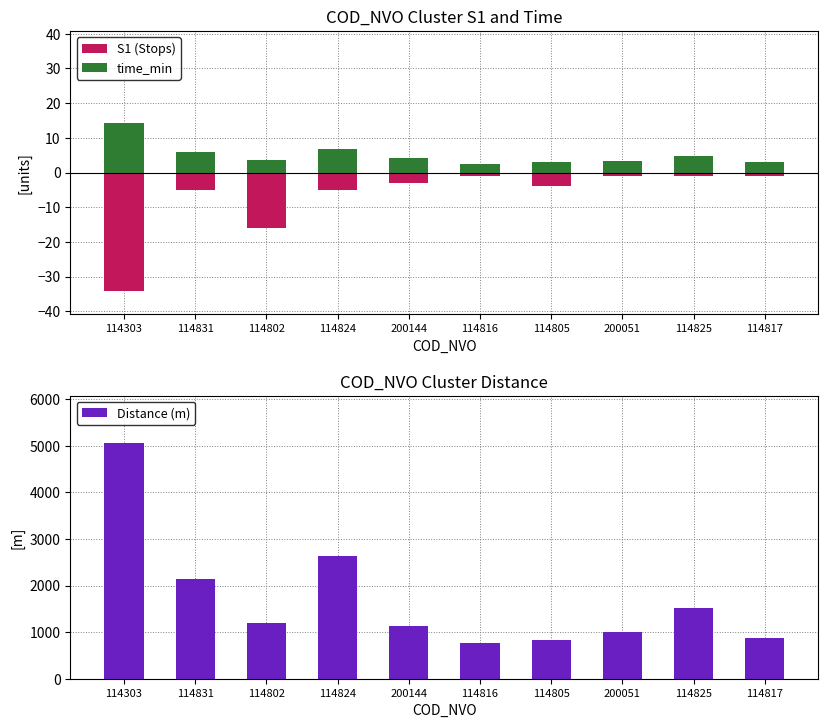

How many data points in Distance (m) are above 1199?

5